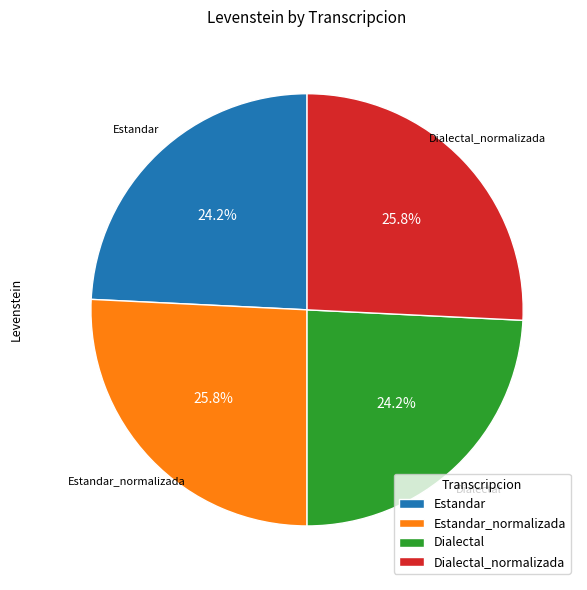

Does Dialectal_normalizada represent more than half of the total?

No